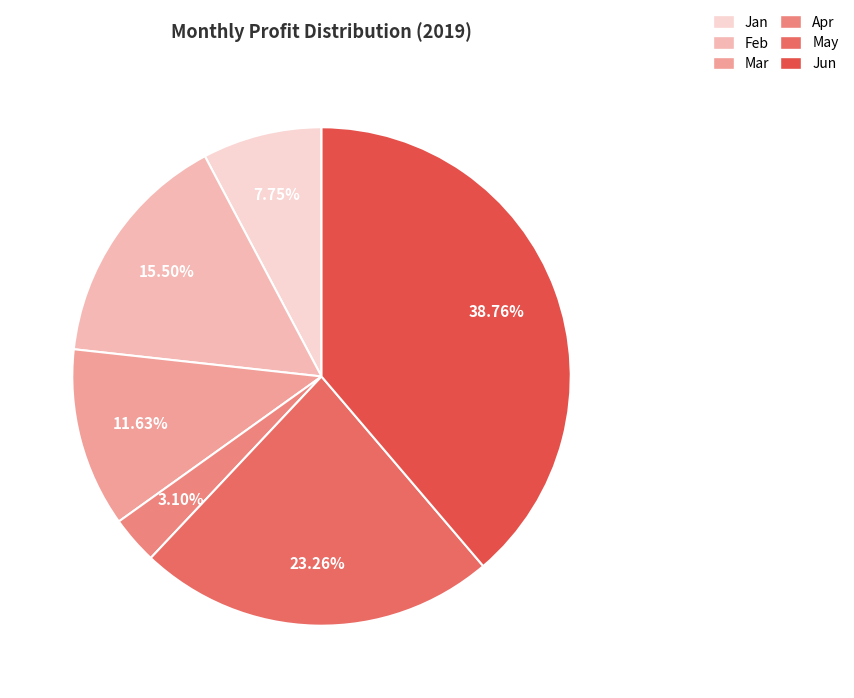

To the nearest percent, what is the combined percentage of Jan and Jun?

47%